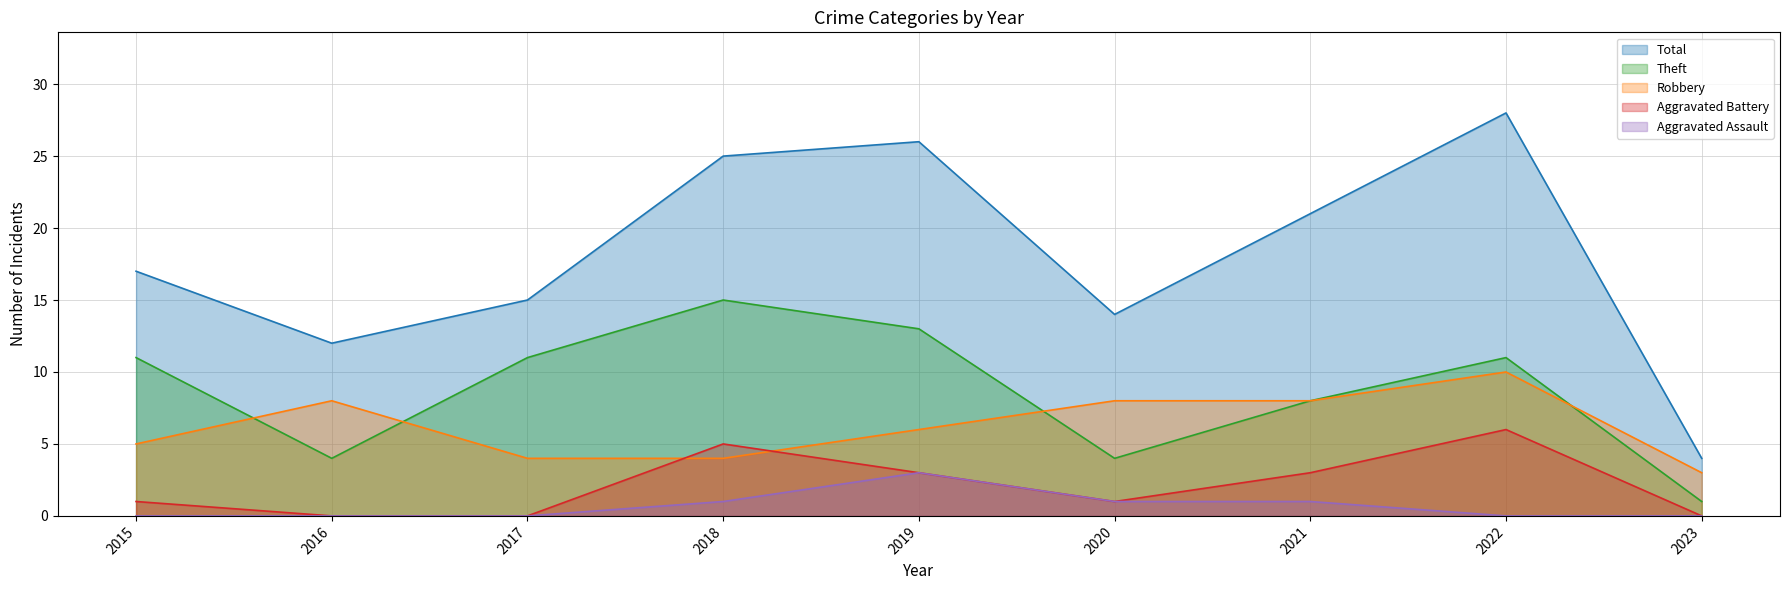

At which category does the chart reach its peak across all series?

2022